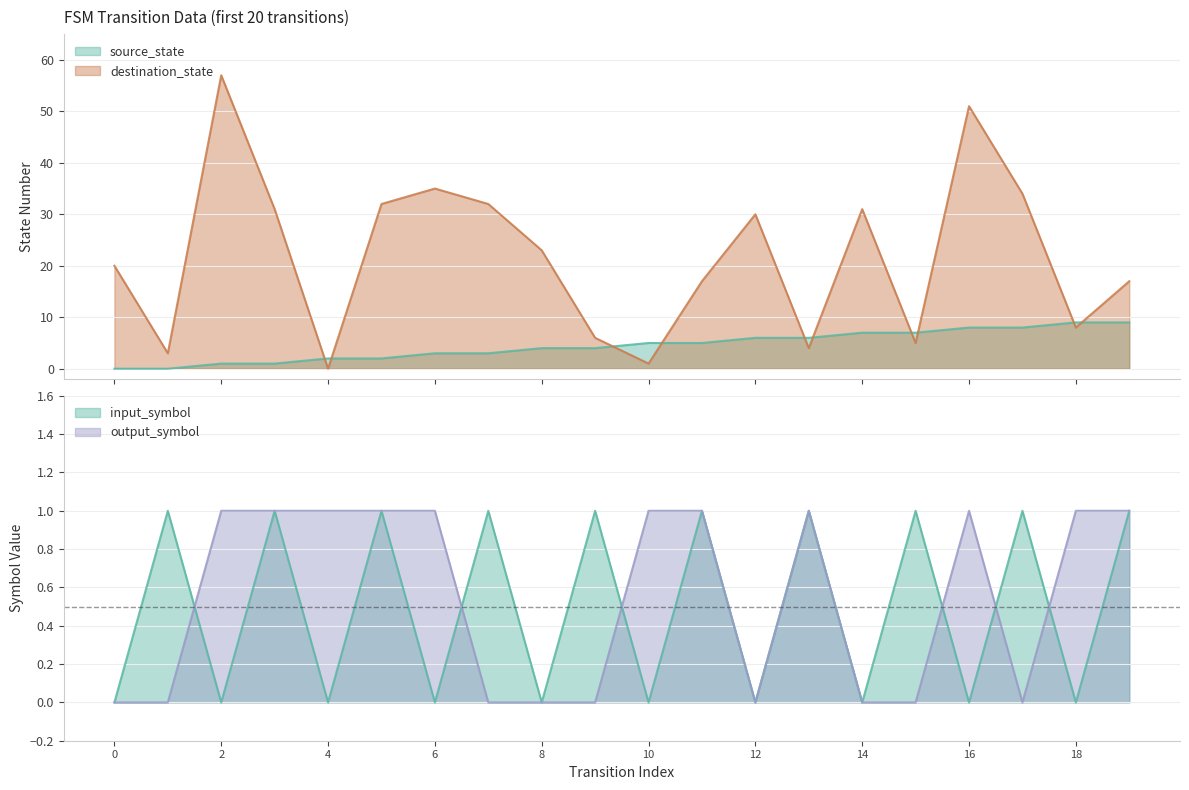

How many intersections are there between output_symbol and destination_state?

2